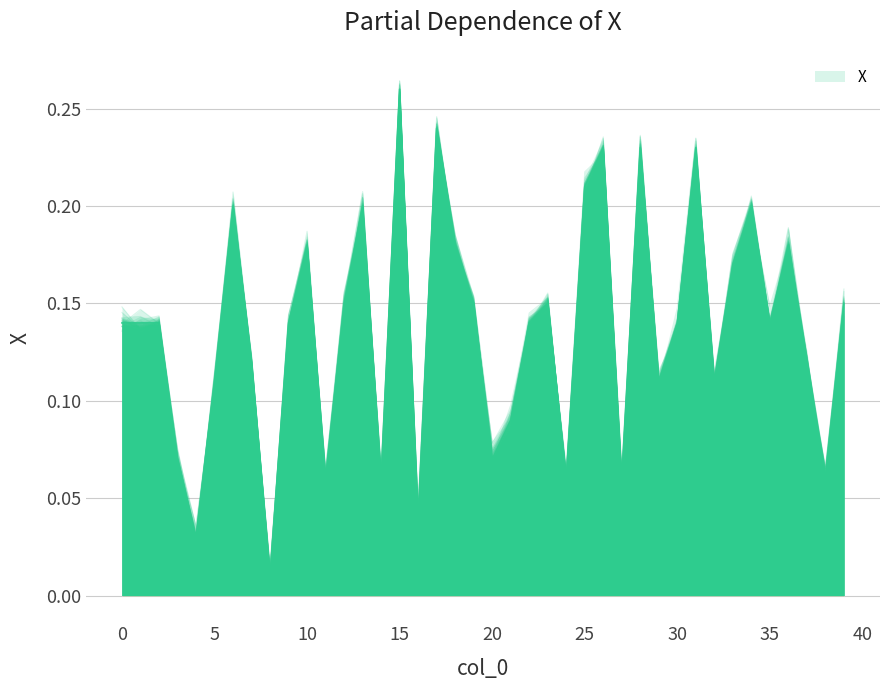

What is the difference between the second highest and minimum values?

0.2